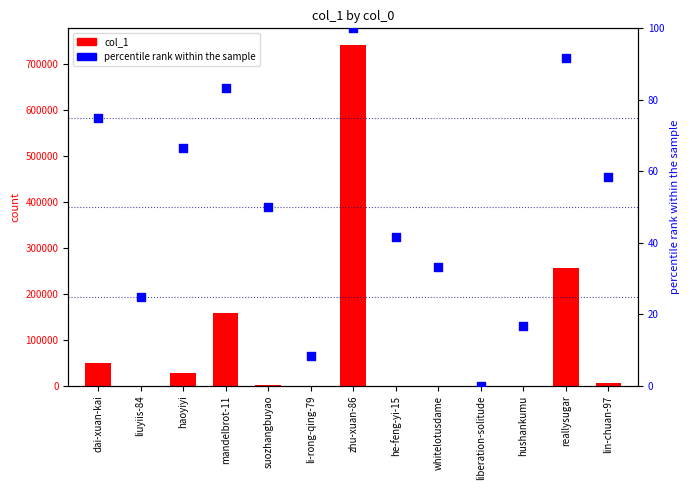

Which series has the widest spread of Y values?

col_1